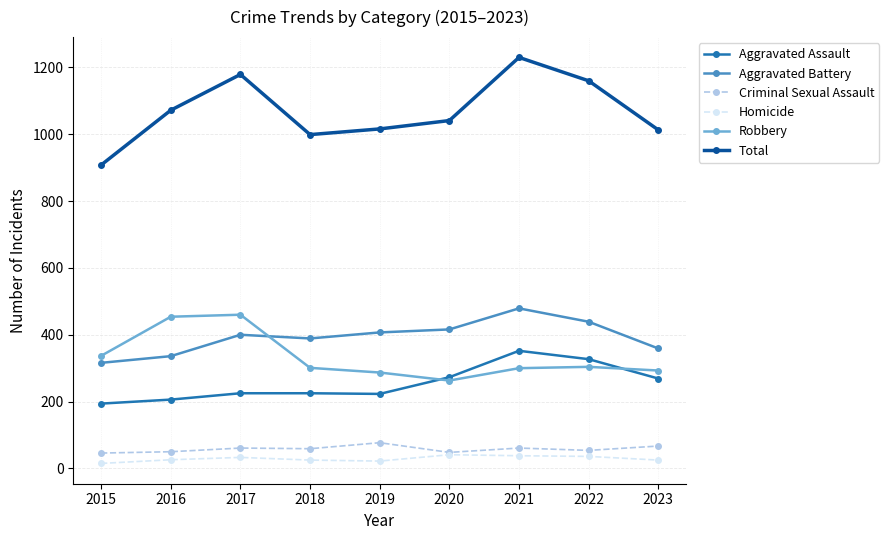

At how many categories does at least one series exceed 428?

9